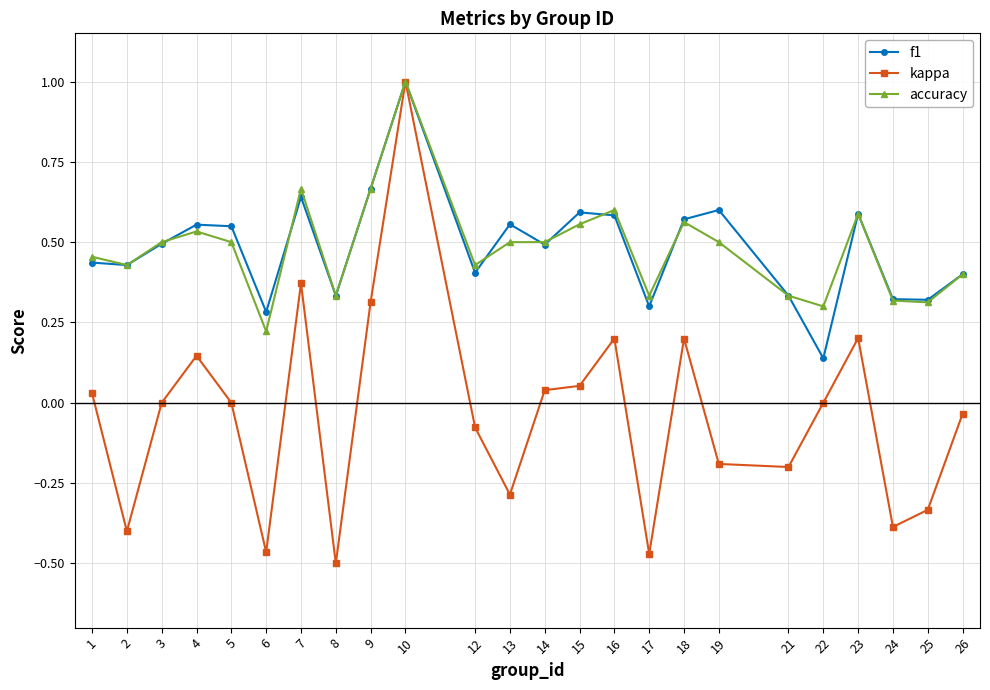

Which series has the largest range (max minus min)?

kappa